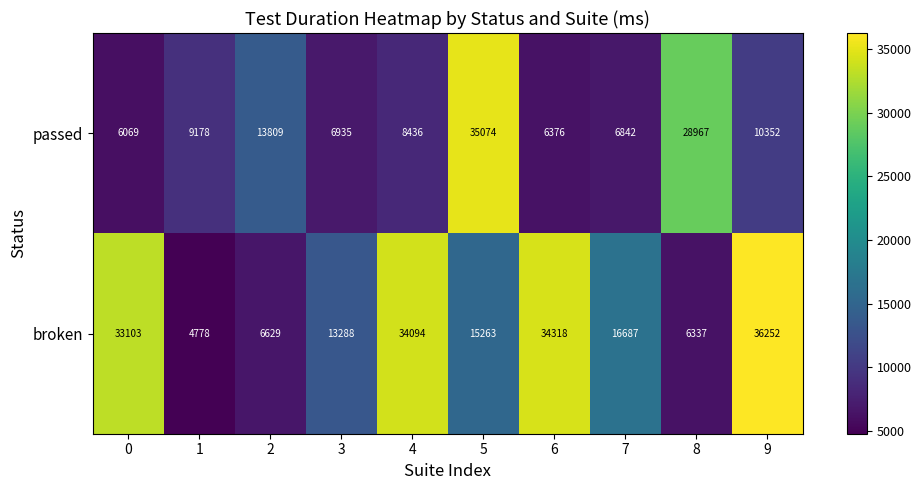

The passed series shows 28967 at 8. True or false?

True